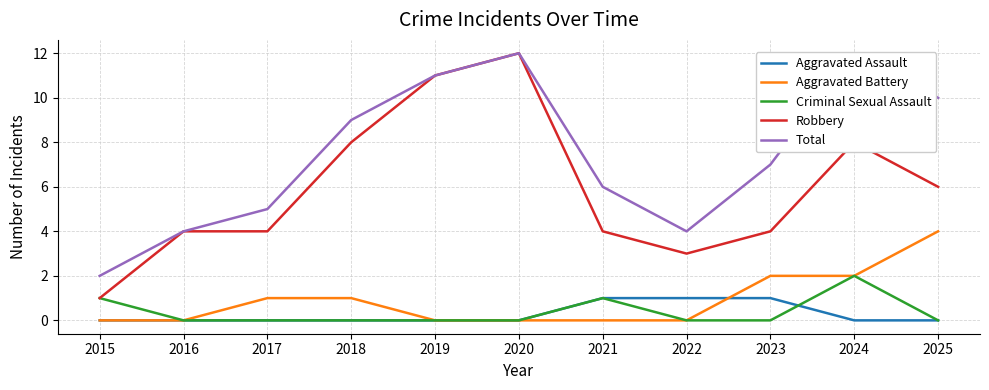

True or false: Aggravated Battery has a value of 0 at 2022.

True